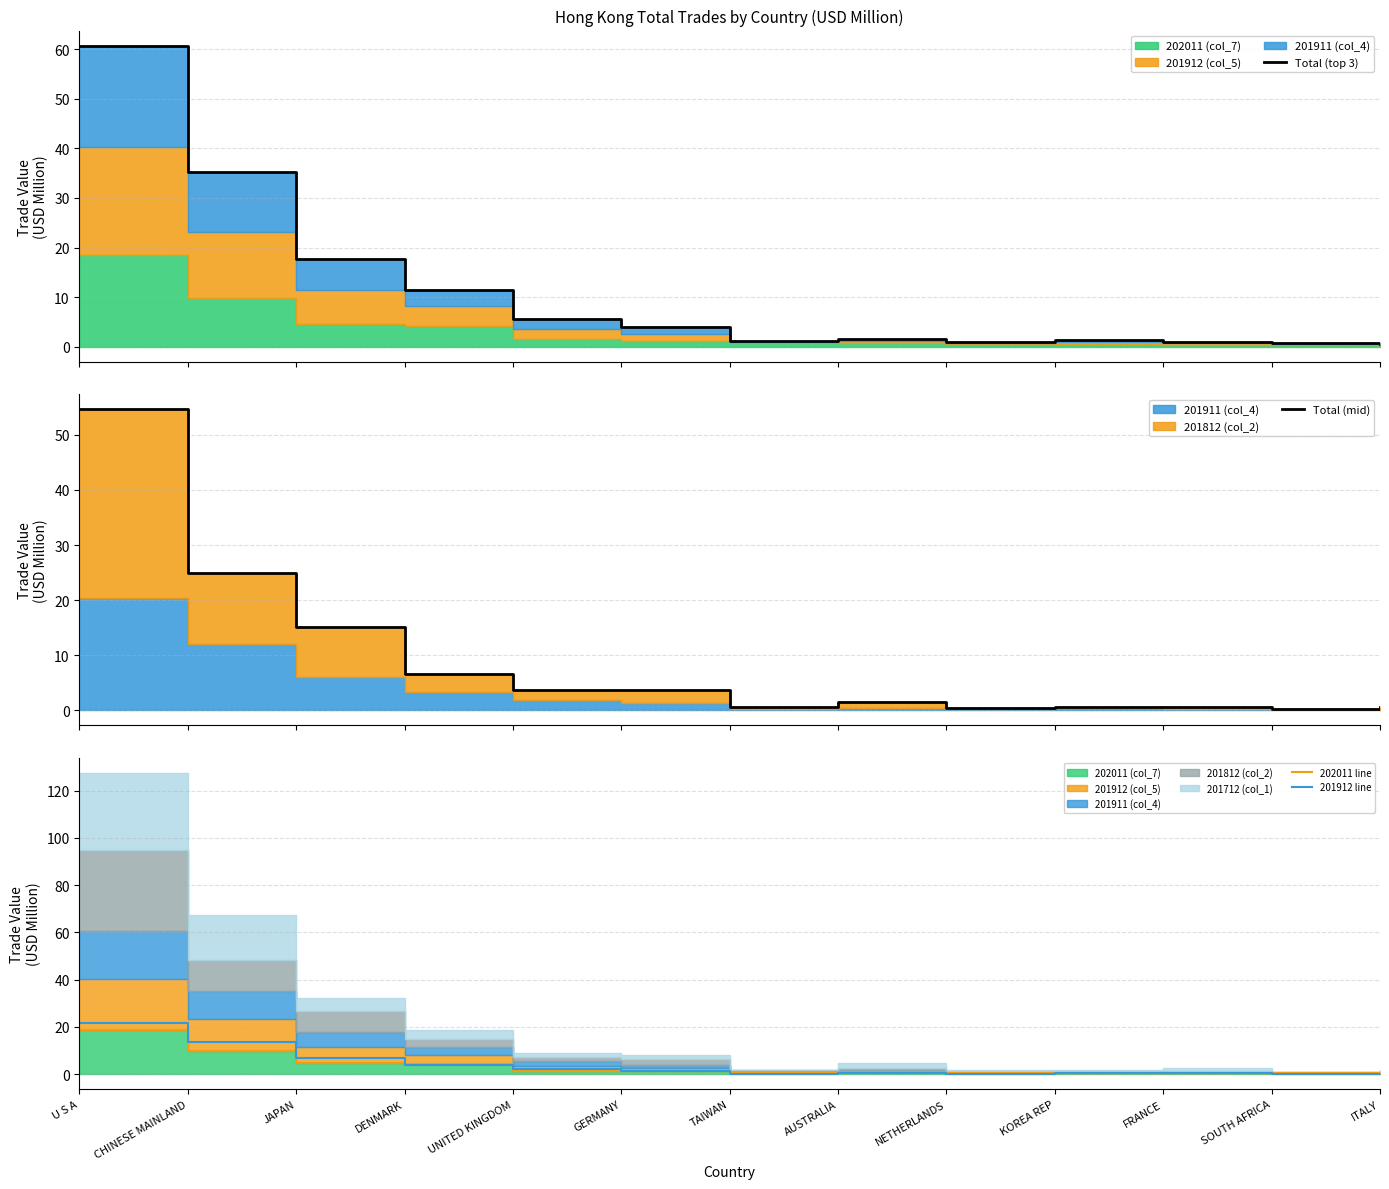

How many intersections are there between Total (top 3) and Total (mid)?

1